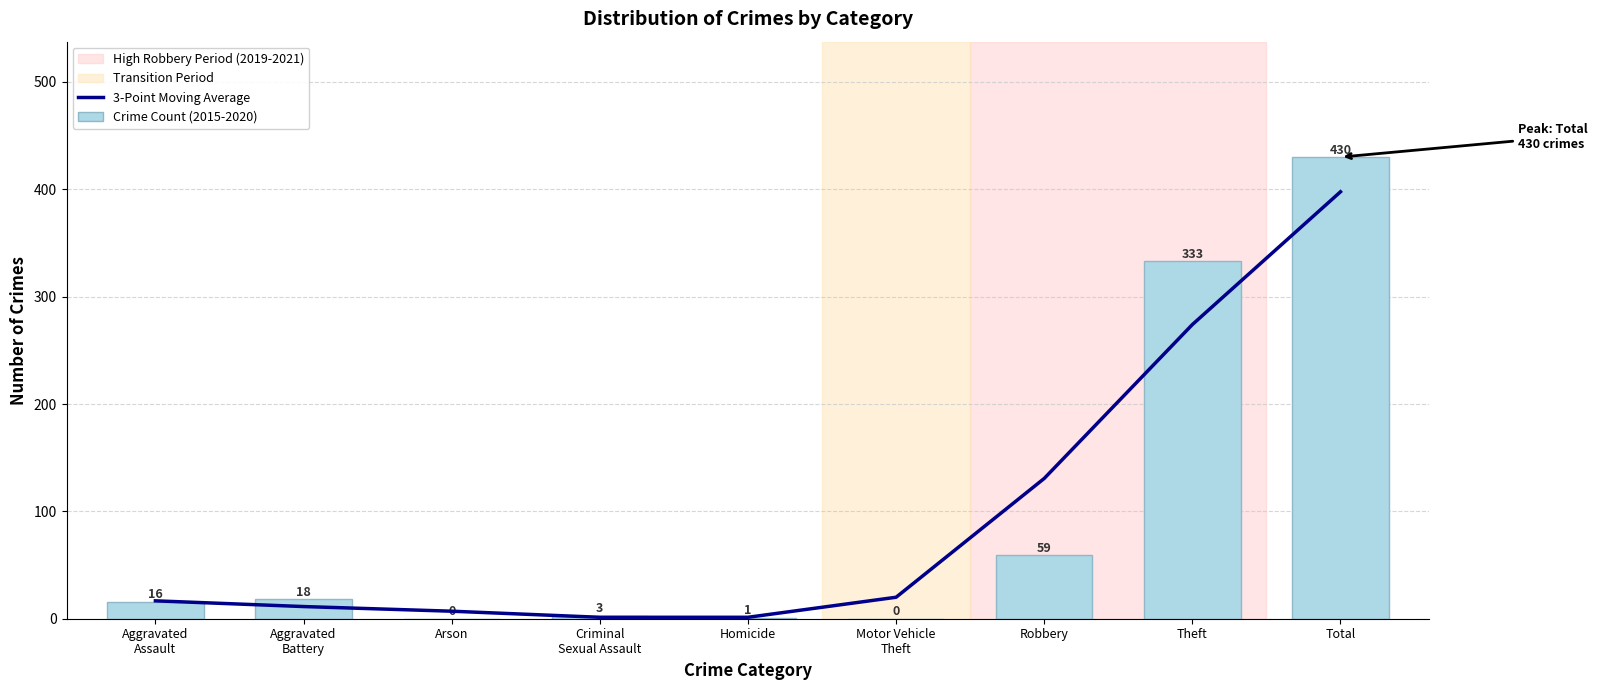

What is the difference between the 3-Point Moving Average values at Aggravated
Battery and Criminal
Sexual Assault?

10.0